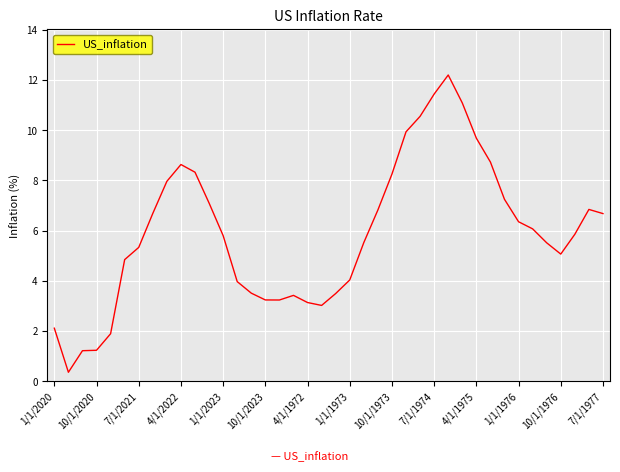

What is the maximum value shown in the chart?

12.2